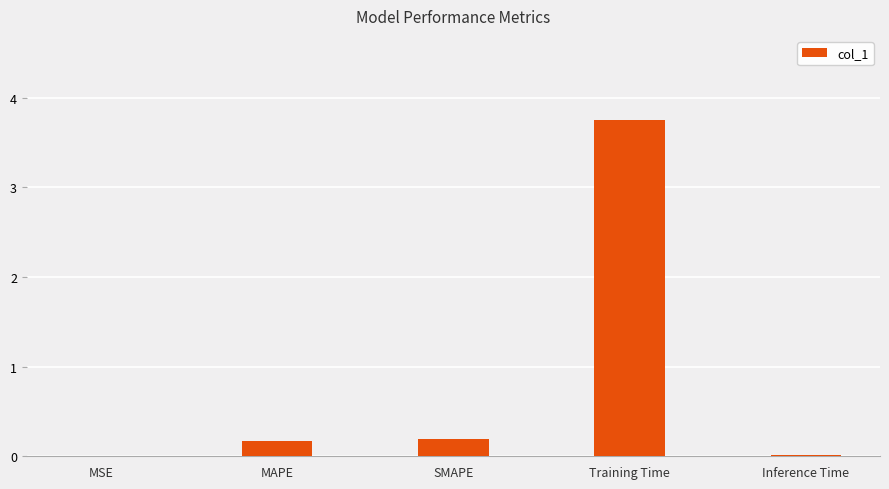

Count the number of data series in this chart.

1